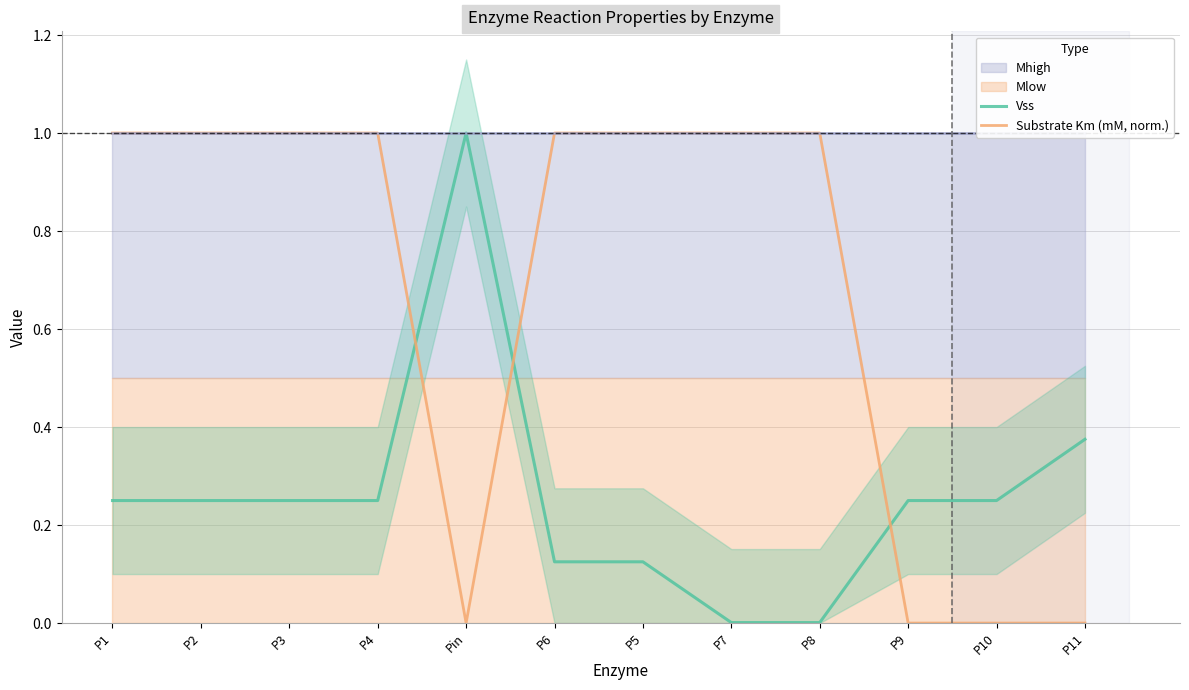

Is the value of Substrate Km (mM, norm.) at P4 greater than the value of Vss at P10?

Yes